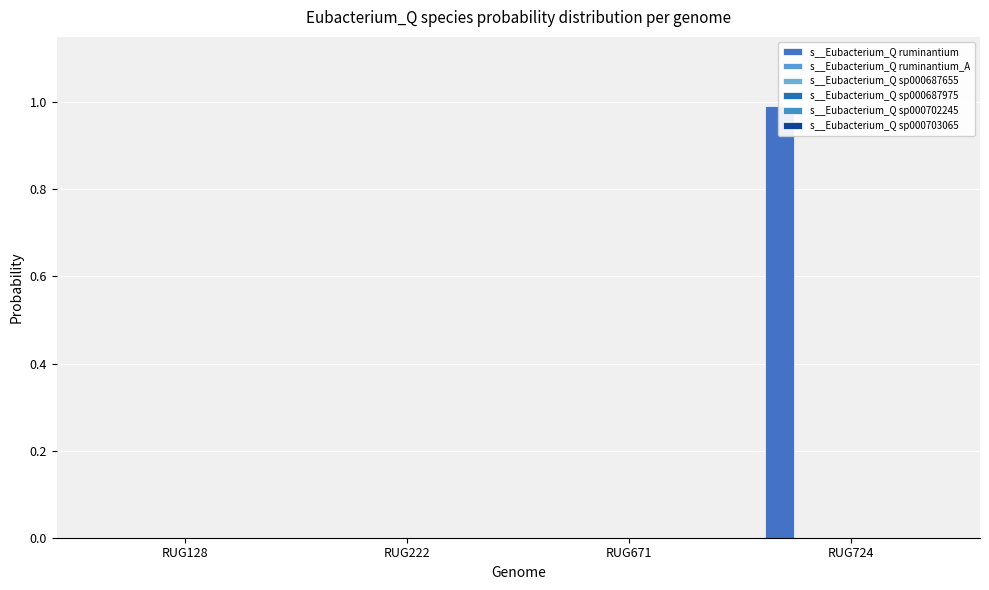

List the labels in order of s__Eubacterium_Q sp000703065 value, smallest first.

RUG671, RUG724, RUG128, RUG222